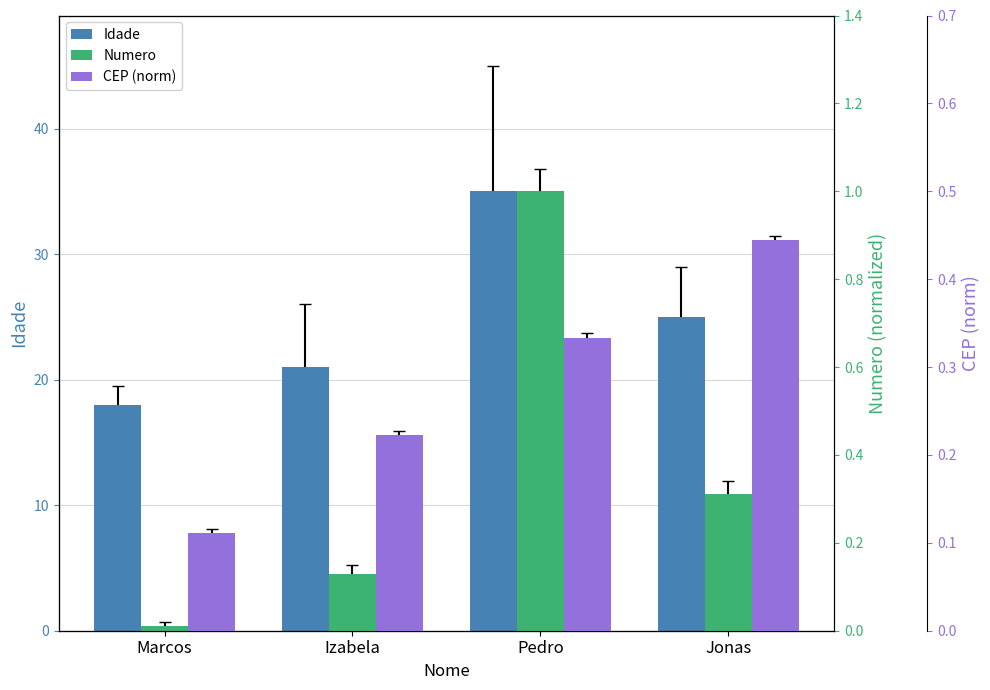

What is the minimum value for CEP (norm)?

0.1